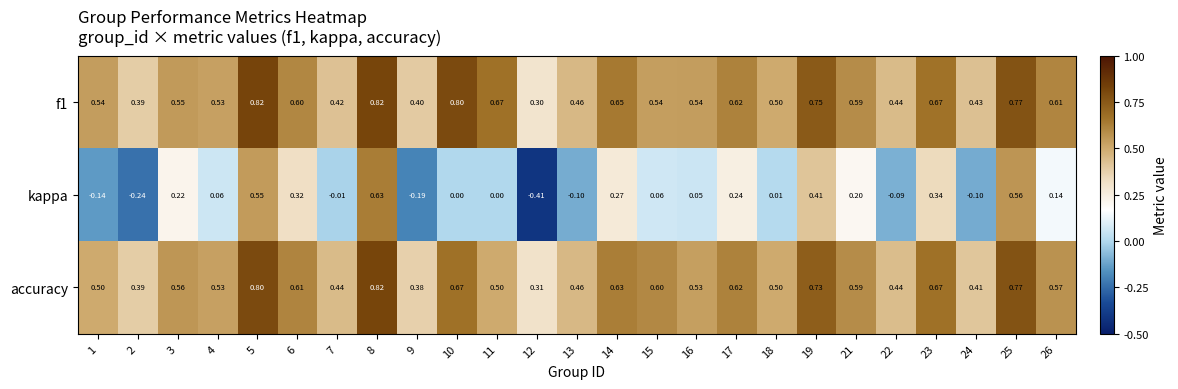

At which category does the chart reach its minimum across all series?

12